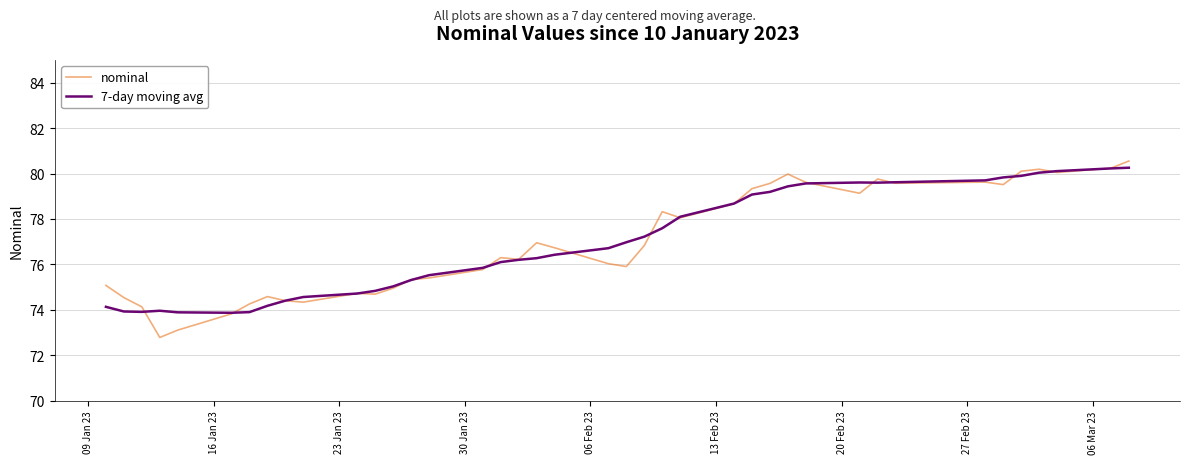

What are all the series names shown in the legend?

nominal, 7-day moving avg